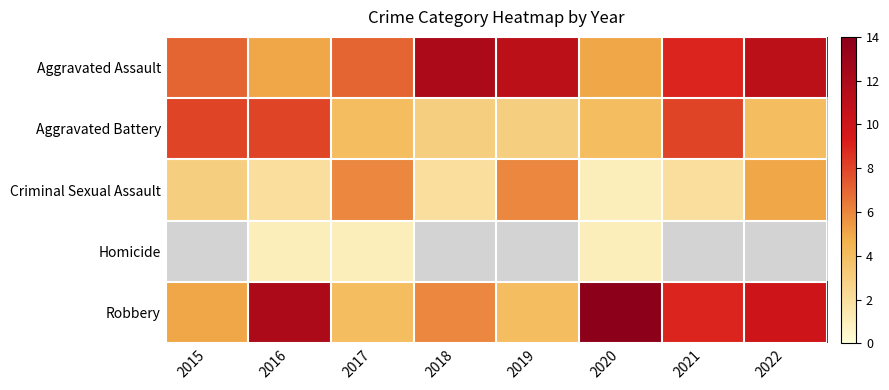

At which category is the sum across all series the highest?

2022